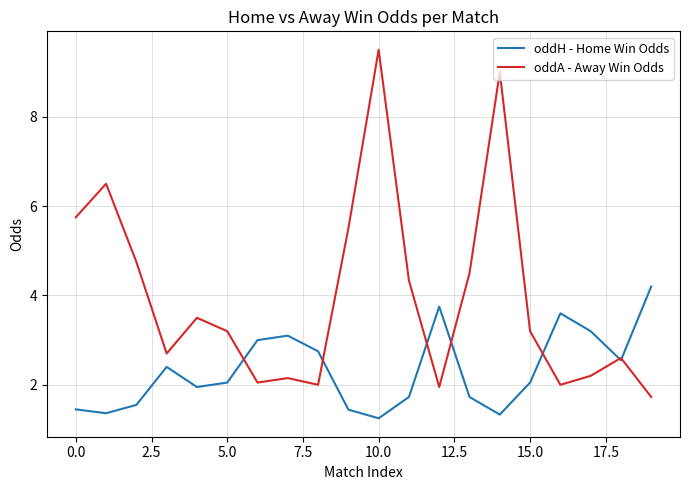

What is the greatest value displayed?

9.5